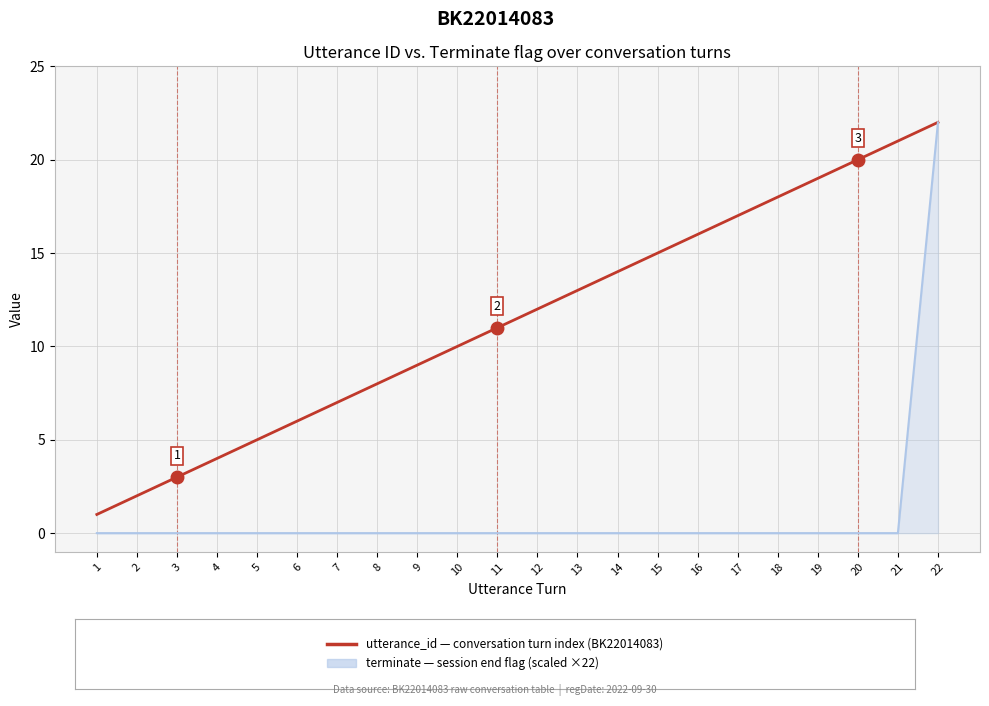

At which category is the sum across all series the highest?

22